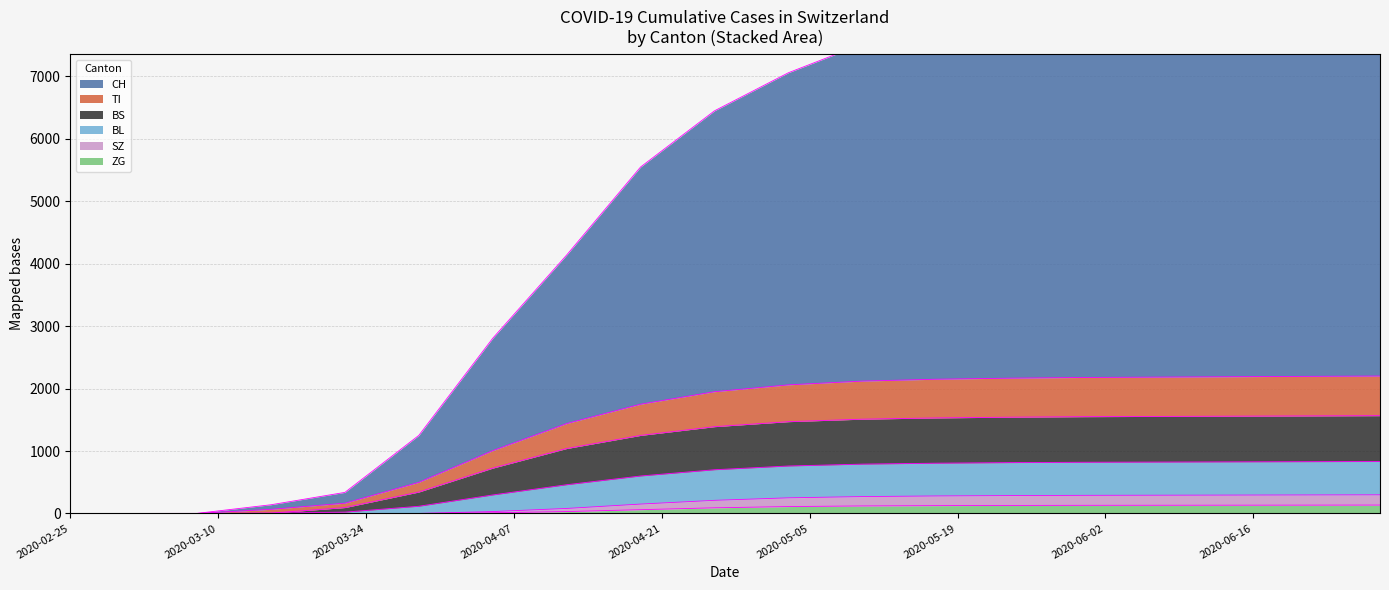

Where is ZG nearest to the value 67?

2020-04-19